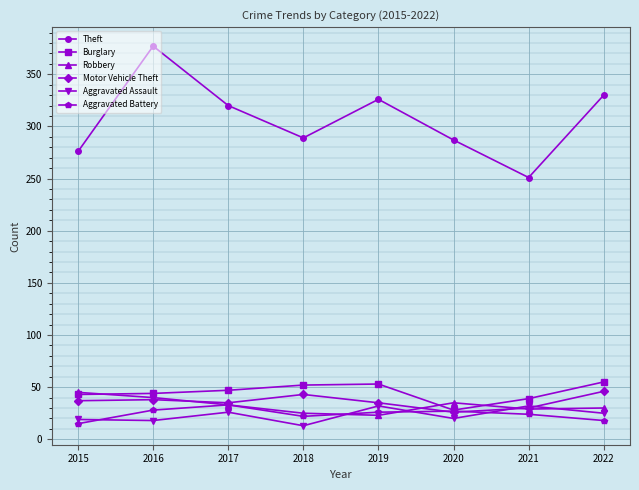

What is the sum of the Theft values at 2015 and 2018?

565